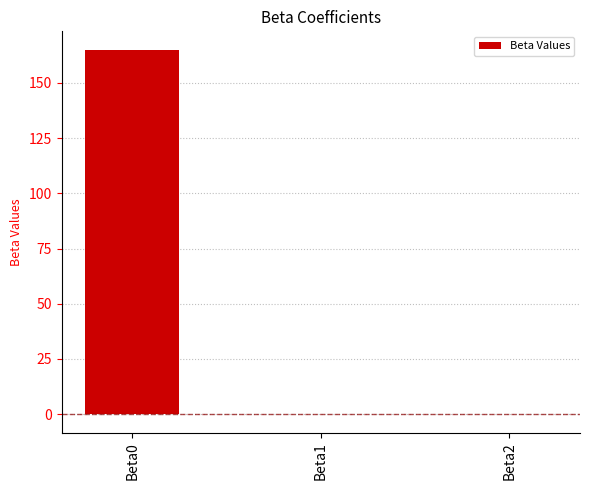

The chart shows a value of 289.9 at Beta0. True or false?

False